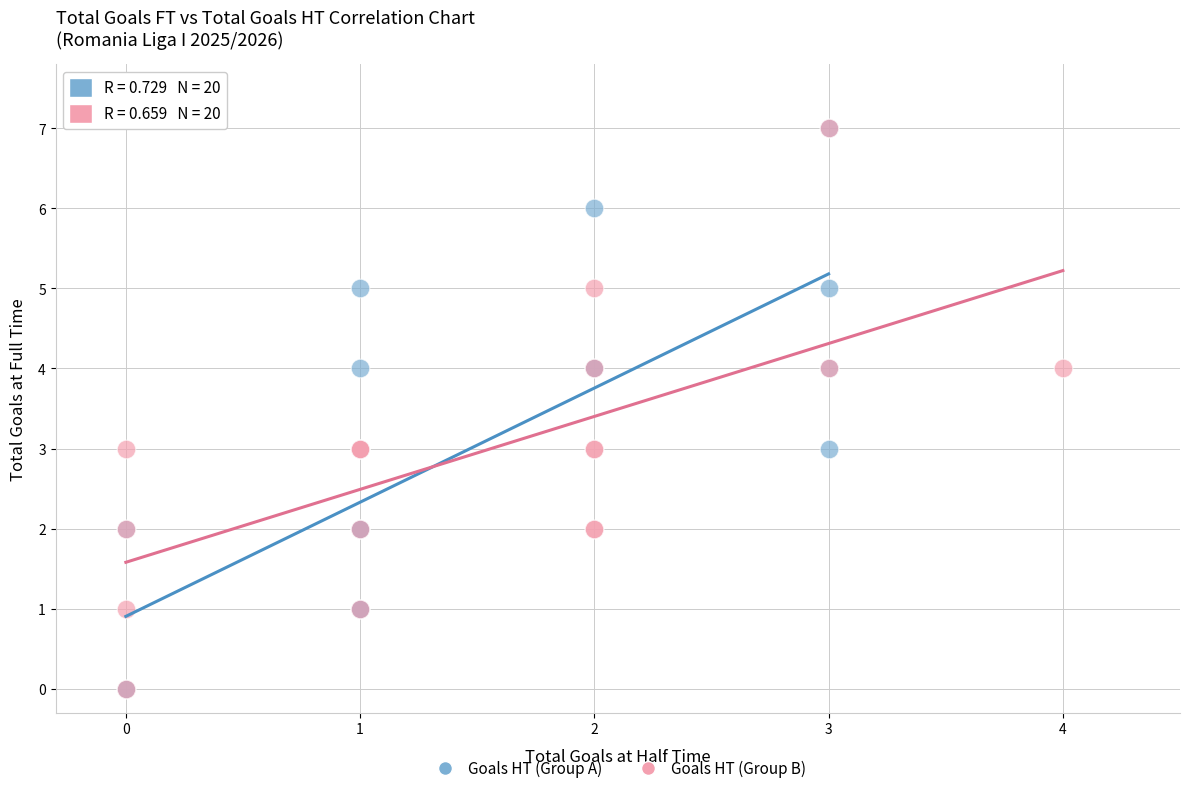

What are all the series names shown in the legend?

Goals HT (Group A), Goals HT (Group B)